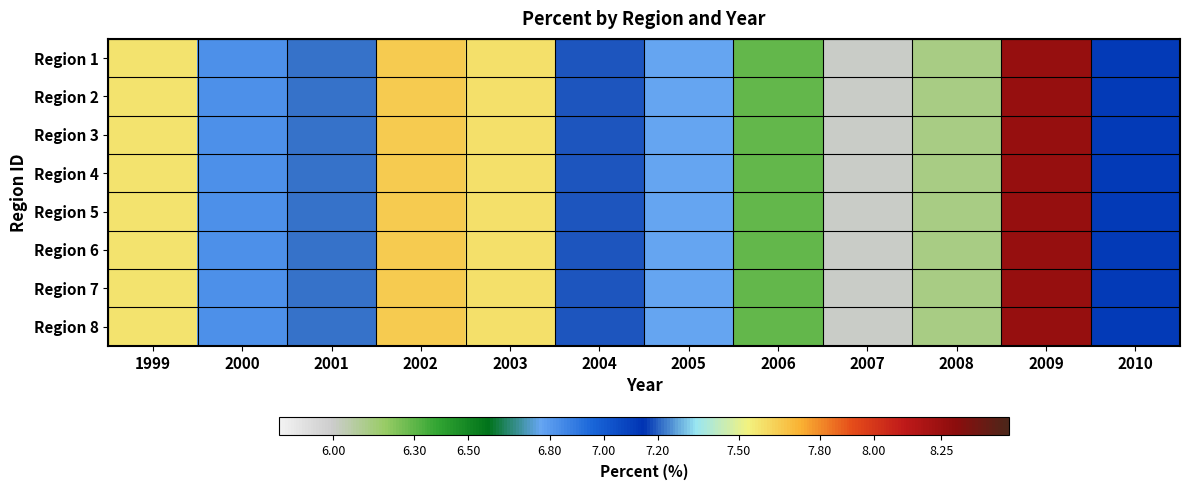

Reading left to right, what are all the values shown in this chart?

Region 1: 1999=7.6	2000=6.8	2001=7.2	2002=7.7	2003=7.6	2004=7.2	2005=6.8	2006=6.3	2007=6.0	2008=6.1	2009=8.3	2010=7.1
Region 2: 1999=7.6	2000=6.8	2001=7.2	2002=7.7	2003=7.6	2004=7.2	2005=6.8	2006=6.3	2007=6.0	2008=6.1	2009=8.3	2010=7.1
Region 3: 1999=7.6	2000=6.8	2001=7.2	2002=7.7	2003=7.6	2004=7.2	2005=6.8	2006=6.3	2007=6.0	2008=6.1	2009=8.3	2010=7.1
Region 4: 1999=7.6	2000=6.8	2001=7.2	2002=7.7	2003=7.6	2004=7.2	2005=6.8	2006=6.3	2007=6.0	2008=6.1	2009=8.3	2010=7.1
Region 5: 1999=7.6	2000=6.8	2001=7.2	2002=7.7	2003=7.6	2004=7.2	2005=6.8	2006=6.3	2007=6.0	2008=6.1	2009=8.3	2010=7.1
Region 6: 1999=7.6	2000=6.8	2001=7.2	2002=7.7	2003=7.6	2004=7.2	2005=6.8	2006=6.3	2007=6.0	2008=6.1	2009=8.3	2010=7.1
Region 7: 1999=7.6	2000=6.8	2001=7.2	2002=7.7	2003=7.6	2004=7.2	2005=6.8	2006=6.3	2007=6.0	2008=6.1	2009=8.3	2010=7.1
Region 8: 1999=7.6	2000=6.8	2001=7.2	2002=7.7	2003=7.6	2004=7.2	2005=6.8	2006=6.3	2007=6.0	2008=6.1	2009=8.3	2010=7.1